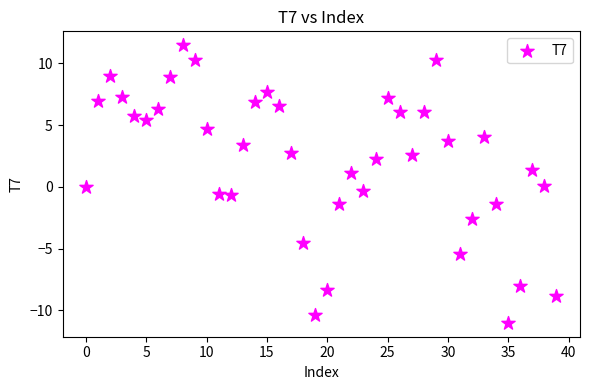

What is the range of Y values (max minus min)?

22.5